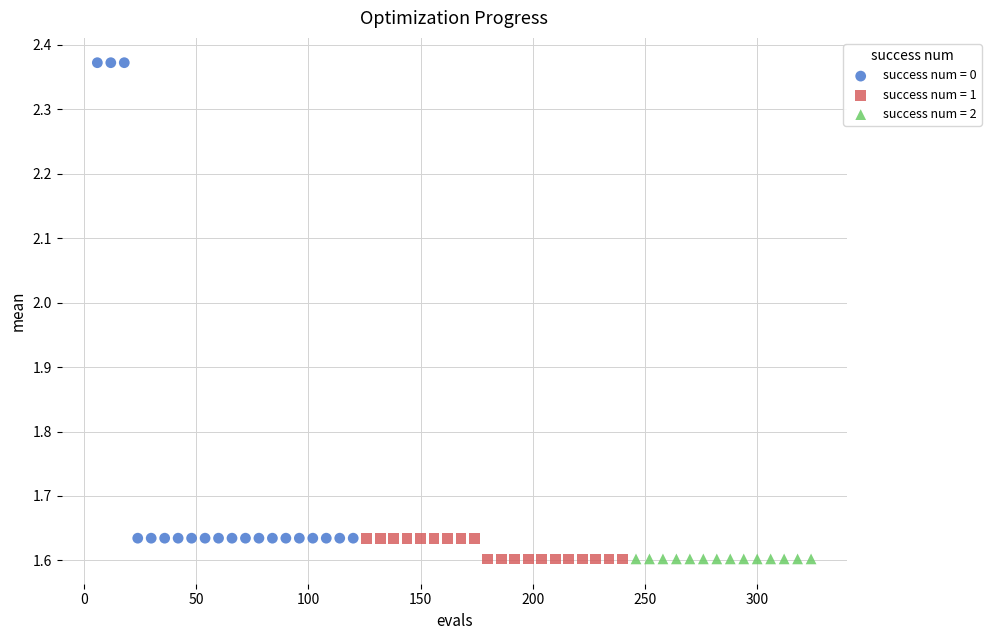

Which series contains the highest Y value?

success num = 0